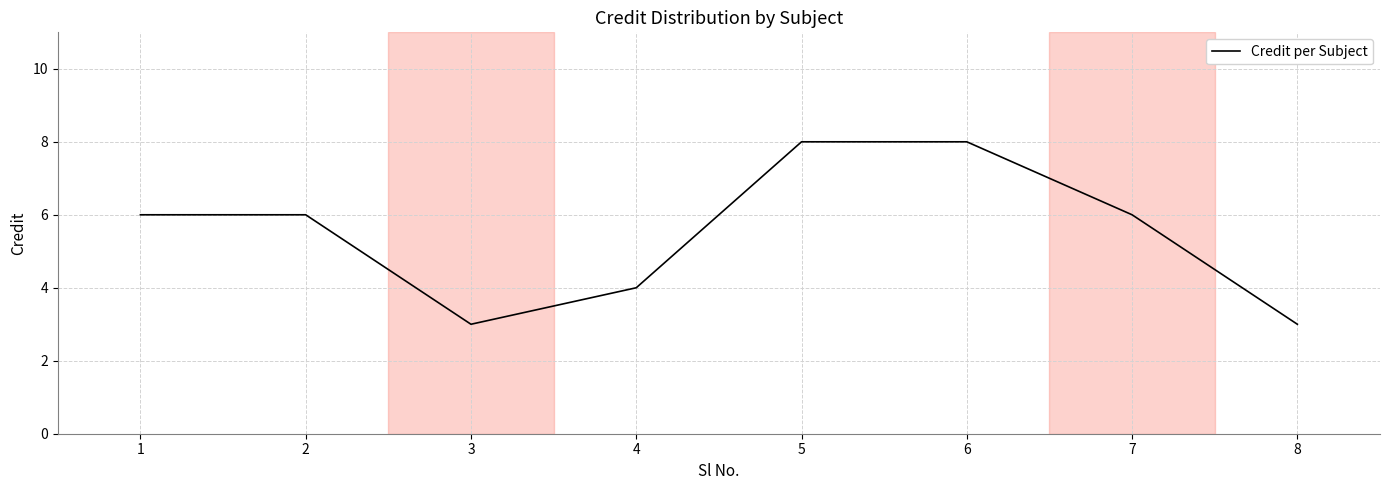

What is the maximum value shown in the chart?

8